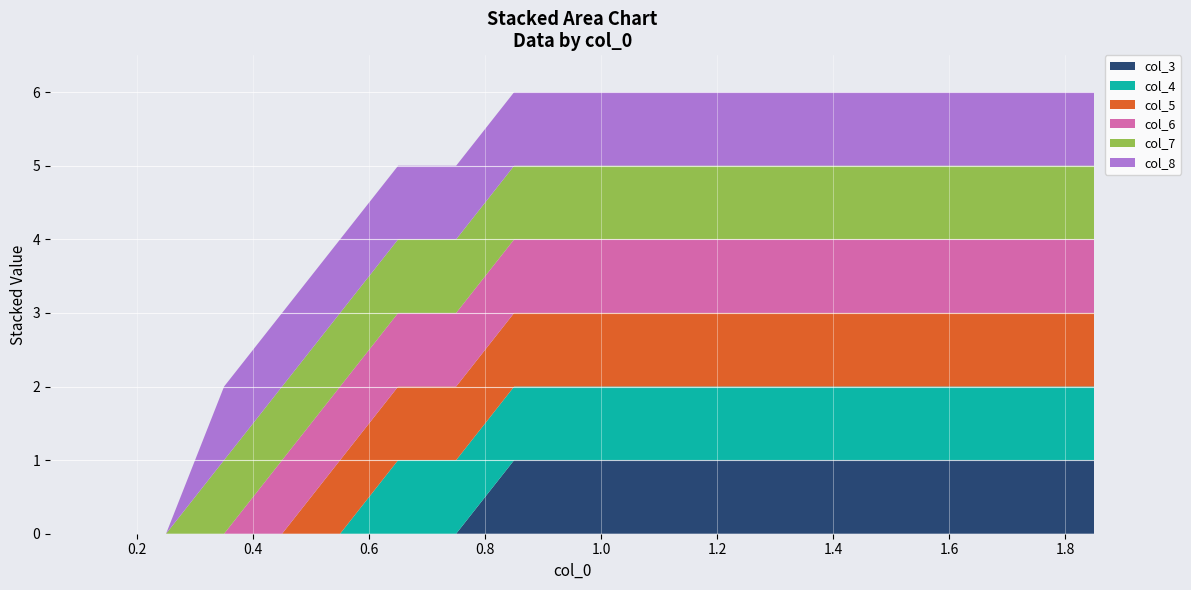

What is the difference between the highest and lowest values at 0.35?

1